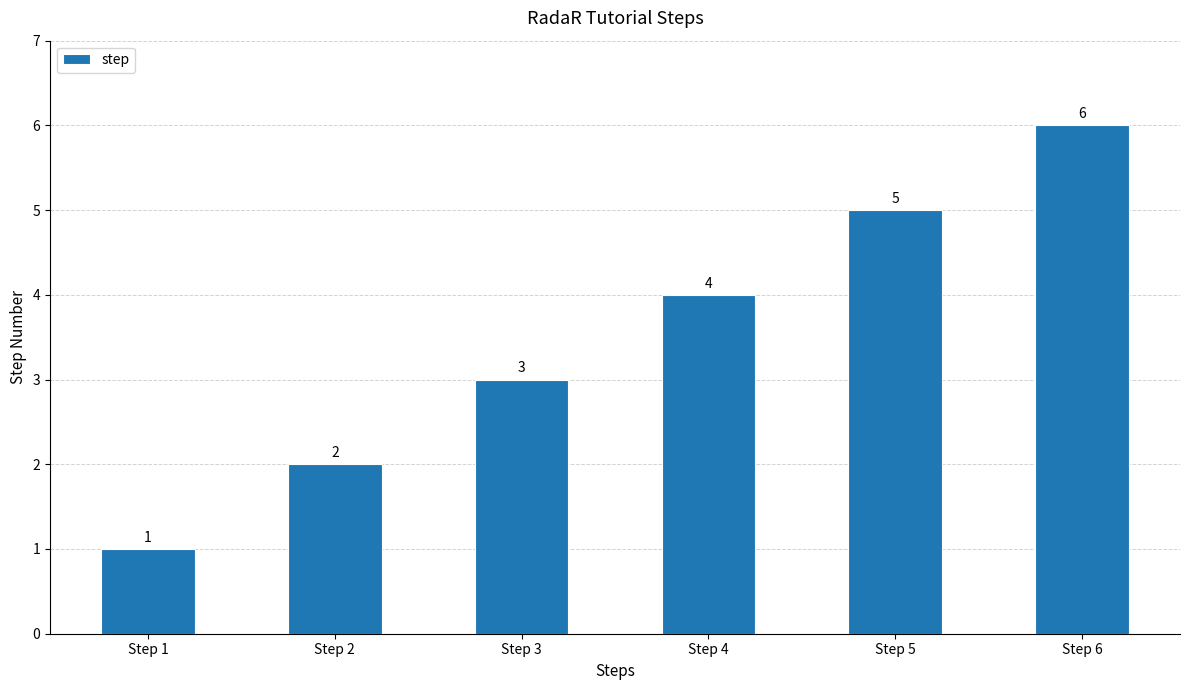

Which label corresponds to the smallest value in the chart?

Step 1